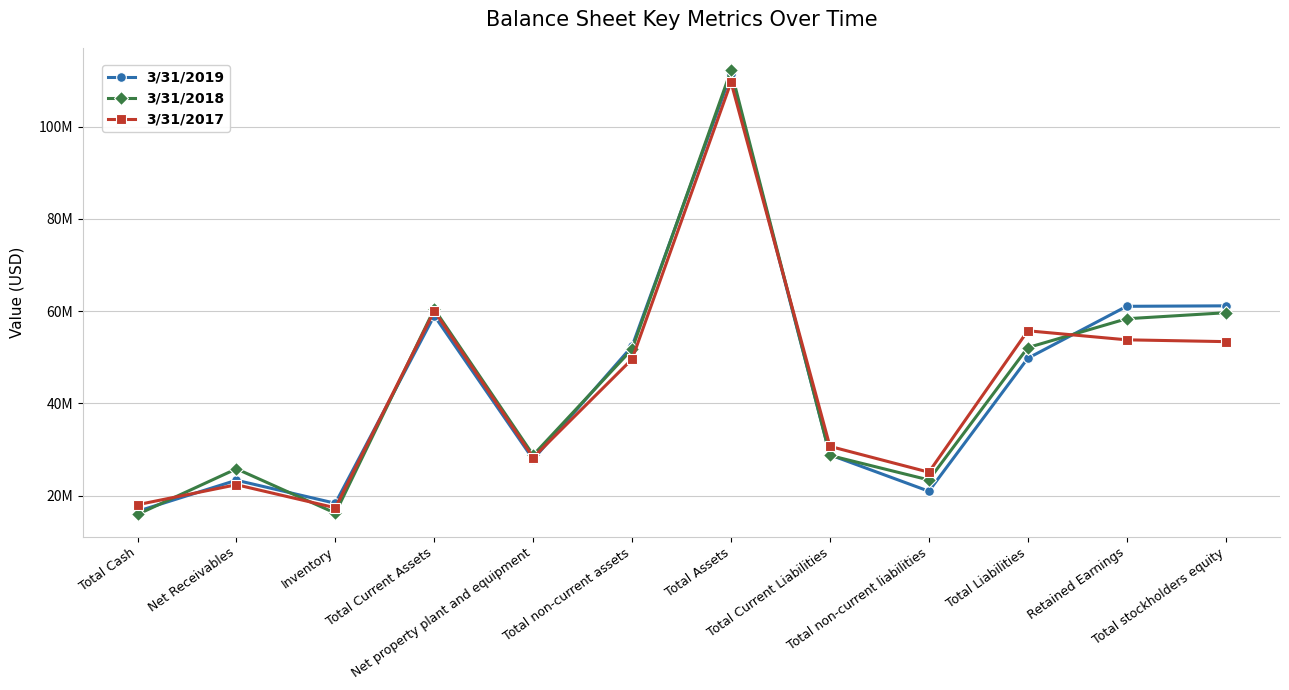

What is the total value across all series at Total Current Liabilities?

88188000